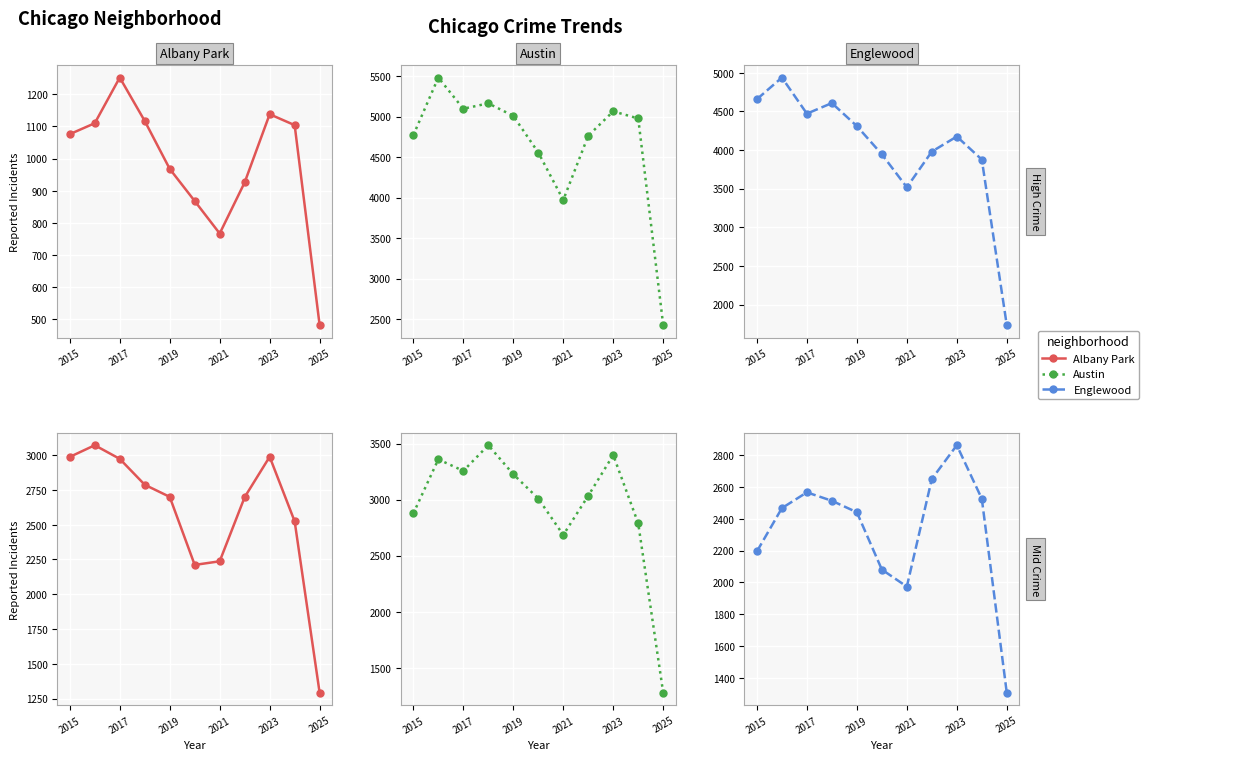

What is the maximum value shown in the chart?

5481